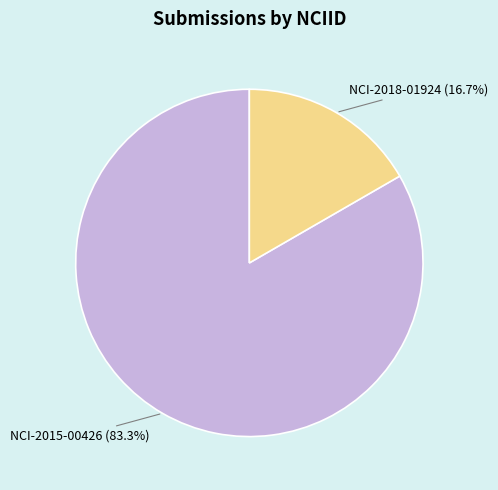

Is there a majority slice in this chart?

Yes